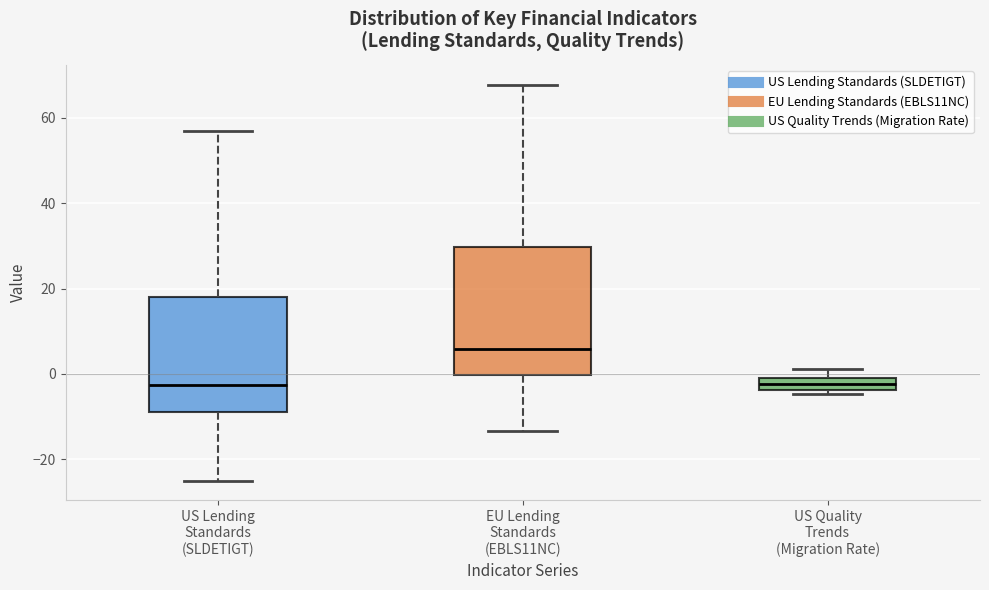

Which box is the tallest, from its lower edge to its upper edge?

EU Lending Standards (EBLS11NC)